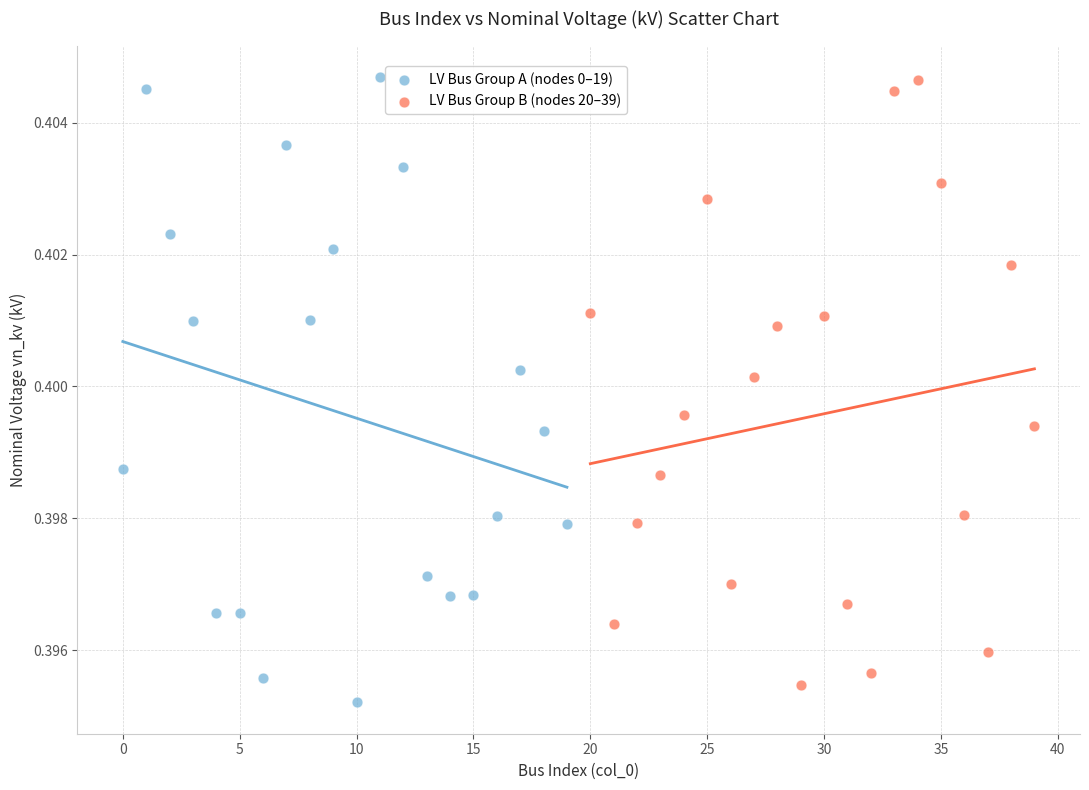

Which series contains the lowest Y value?

LV Bus Group A (nodes 0–19)